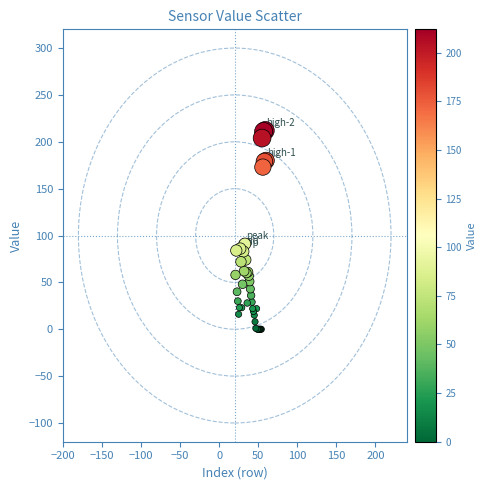

What Y value in the scatter plot is closest to 106?

91